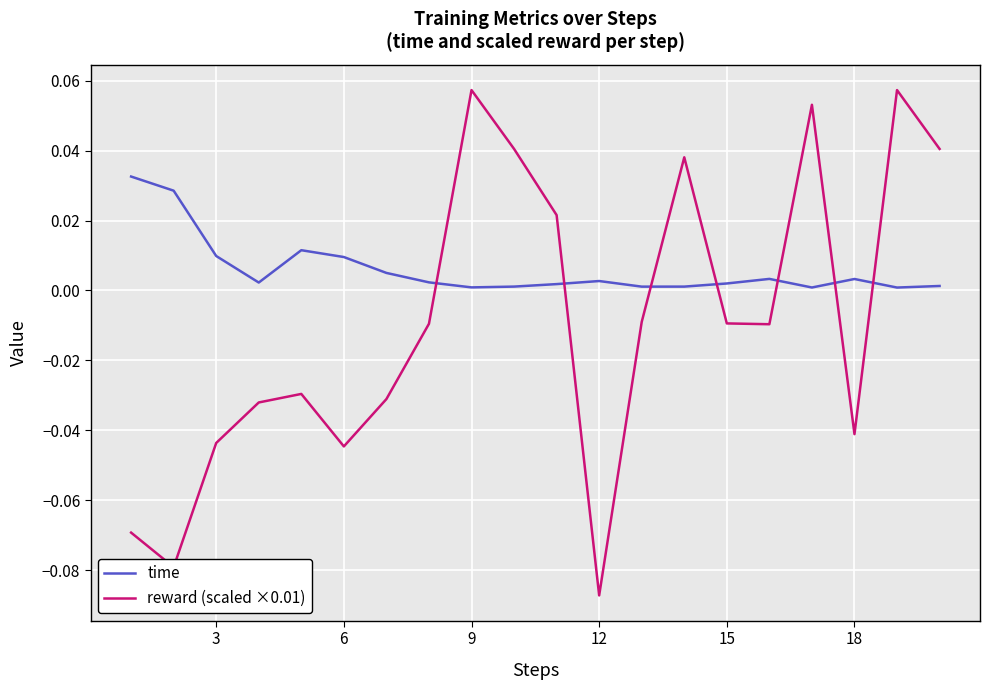

Count the number of categories in the chart.

20